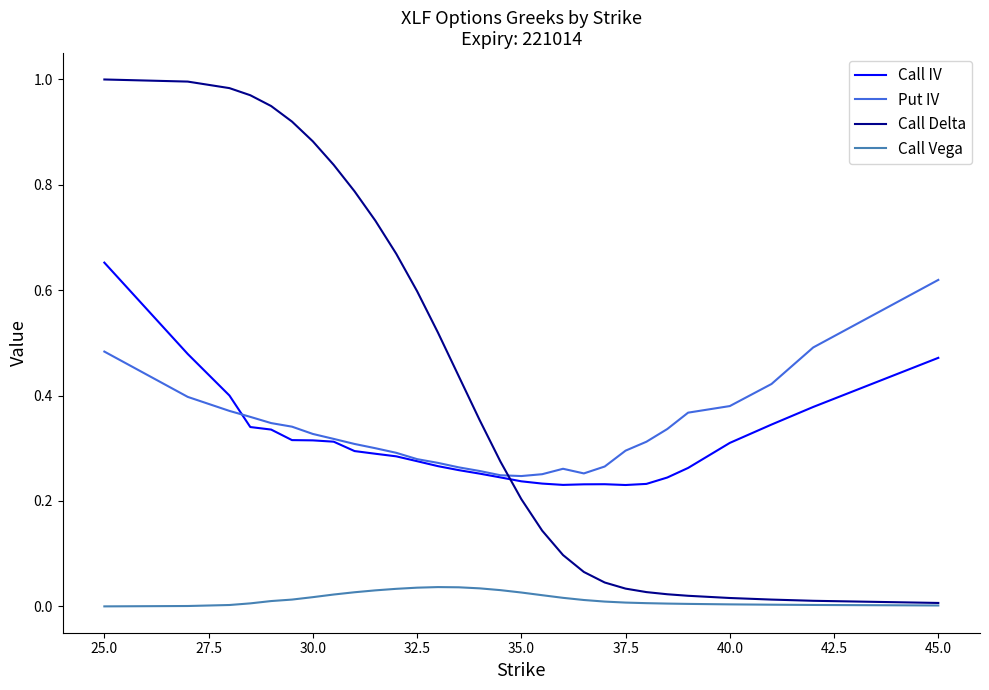

Which series ends up on top after the final intersection of Call Delta and Call IV?

Call IV